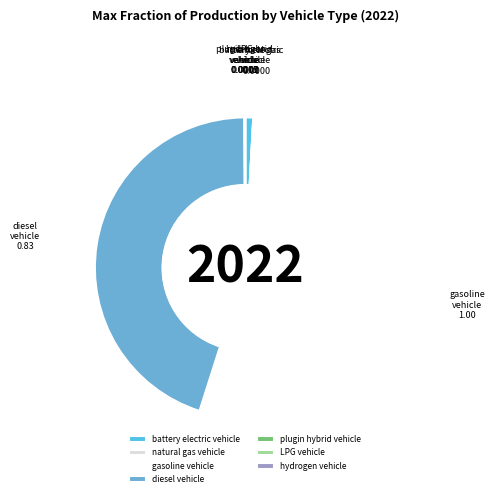

Which category has the biggest portion of the pie?

gasoline vehicle